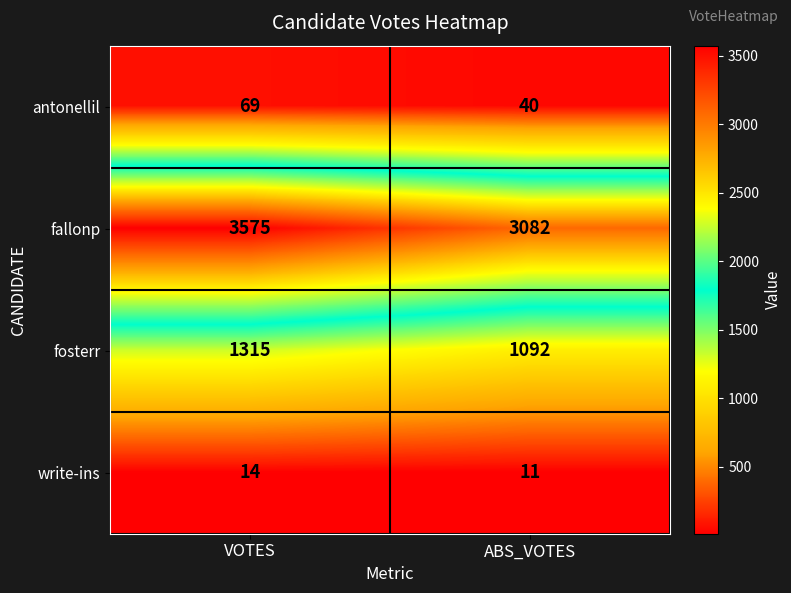

At ABS_VOTES, list the series in order from largest to smallest.

fallonp, fosterr, antonellil, write-ins